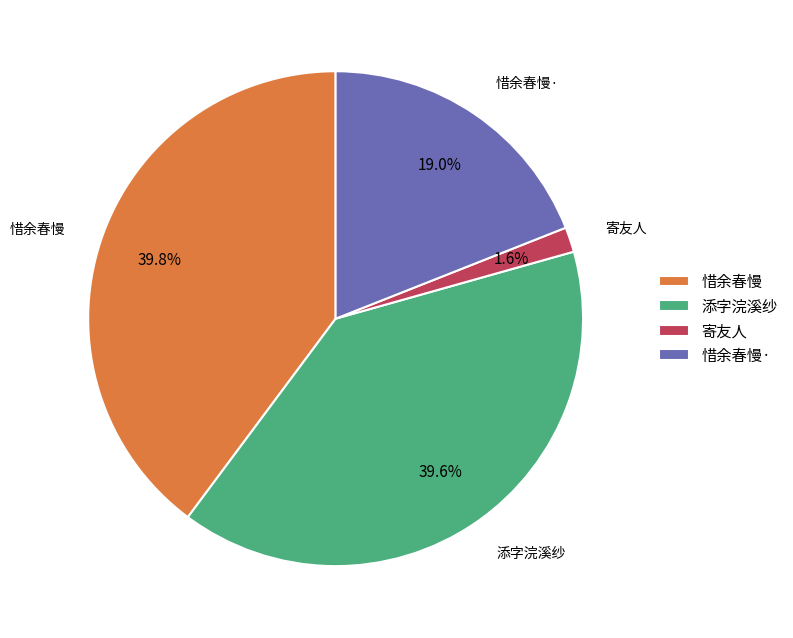

Which category has the smallest portion of the pie?

寄友人